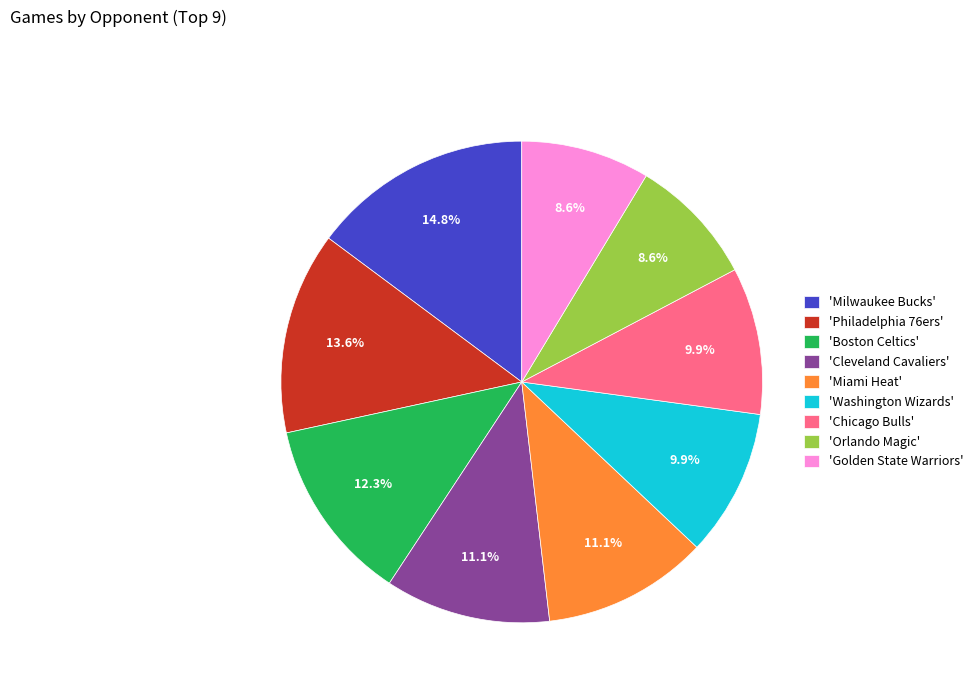

How much of the chart is everything except 'Orlando Magic'?

91.4%